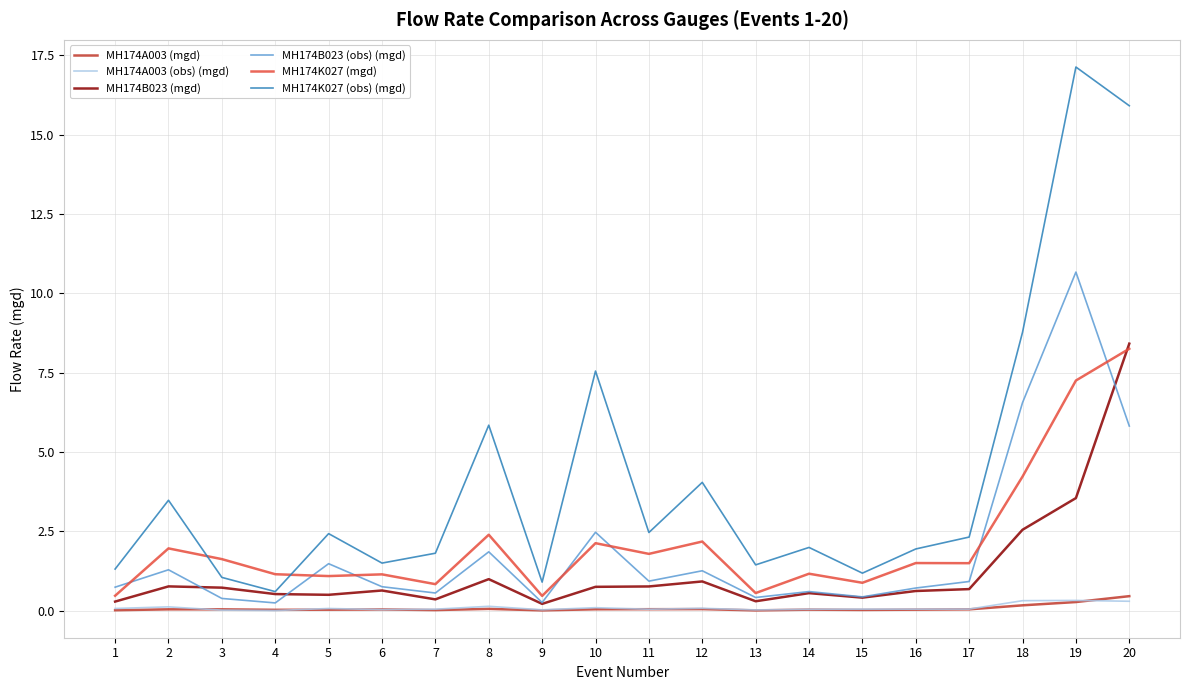

True or false: MH174A003 (obs) (mgd) has a value of 0.3 at 19.

True